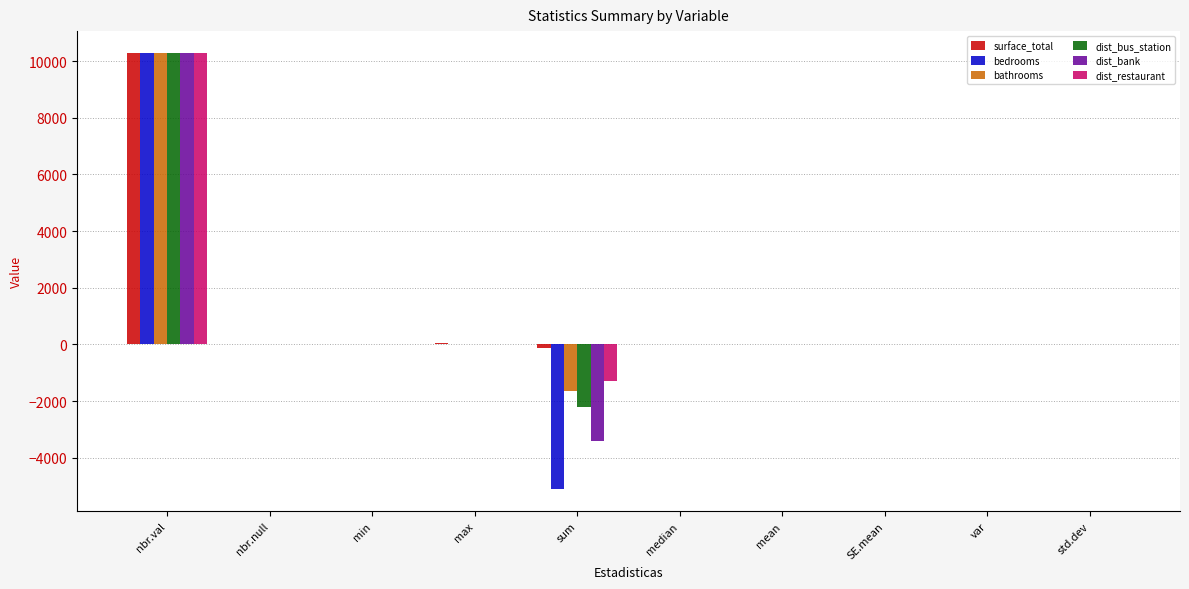

What is the difference between the dist_bank values at std.dev and sum?

3415.1